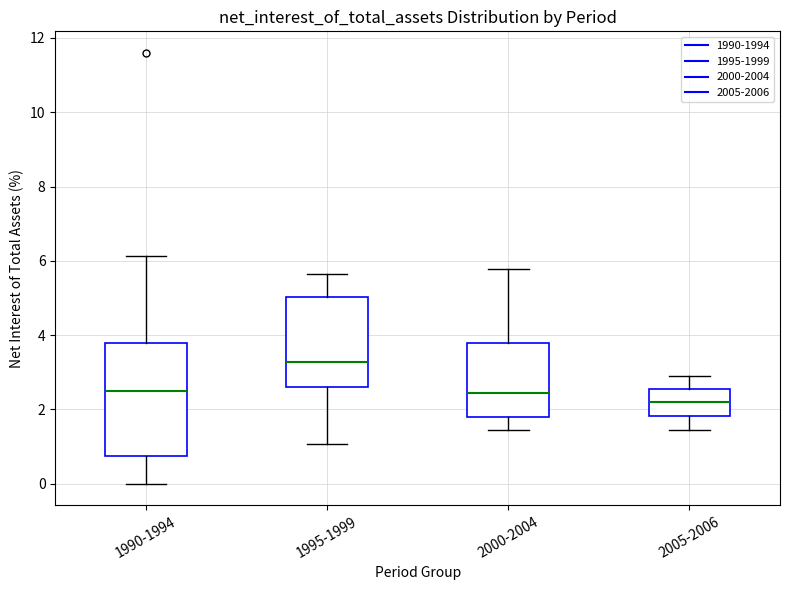

Reading left to right, read every box against the y-axis: the position of its median line, the range the box covers, and the ends of its whiskers. The values are not printed on the chart, so give them approximately, as read against the axis.

1990-1994: median 2.6, box 0.8 to 3.8, whiskers 0.0 to 6.2
1995-1999: median 3.2, box 2.6 to 5.0, whiskers 1.0 to 5.6
2000-2004: median 2.4, box 1.8 to 3.8, whiskers 1.4 to 5.8
2005-2006: median 2.2, box 1.8 to 2.6, whiskers 1.4 to 3.0